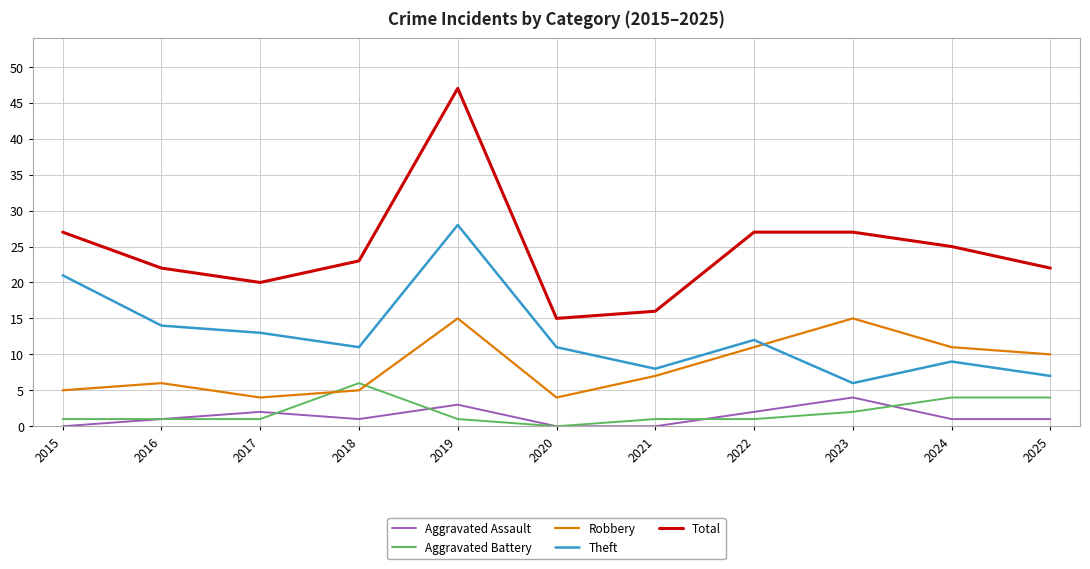

At 2021, list the series in order from smallest to largest.

Aggravated Assault, Aggravated Battery, Robbery, Theft, Total